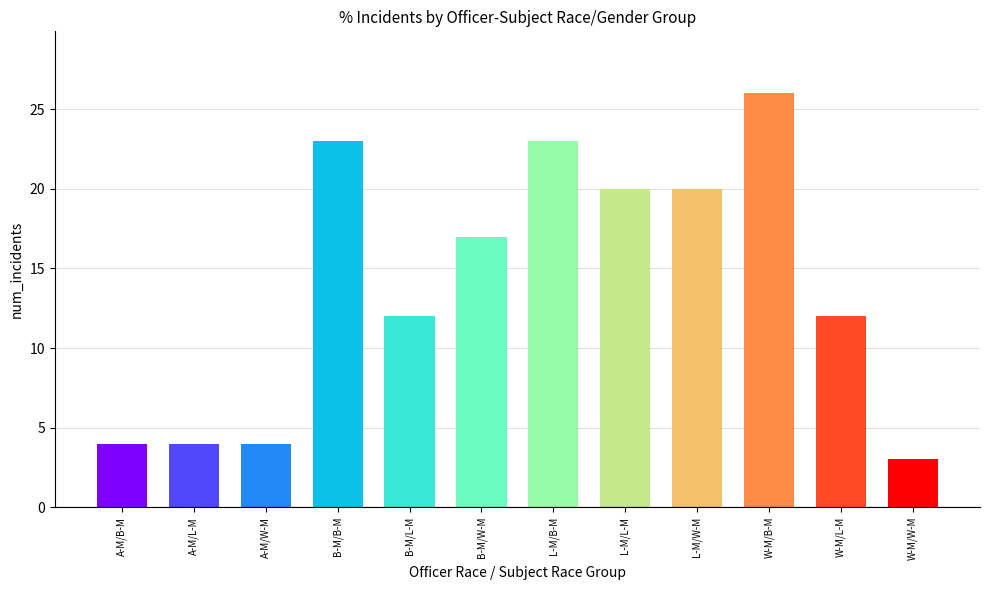

Are the bars grouped side by side (vs. stacked)?

No